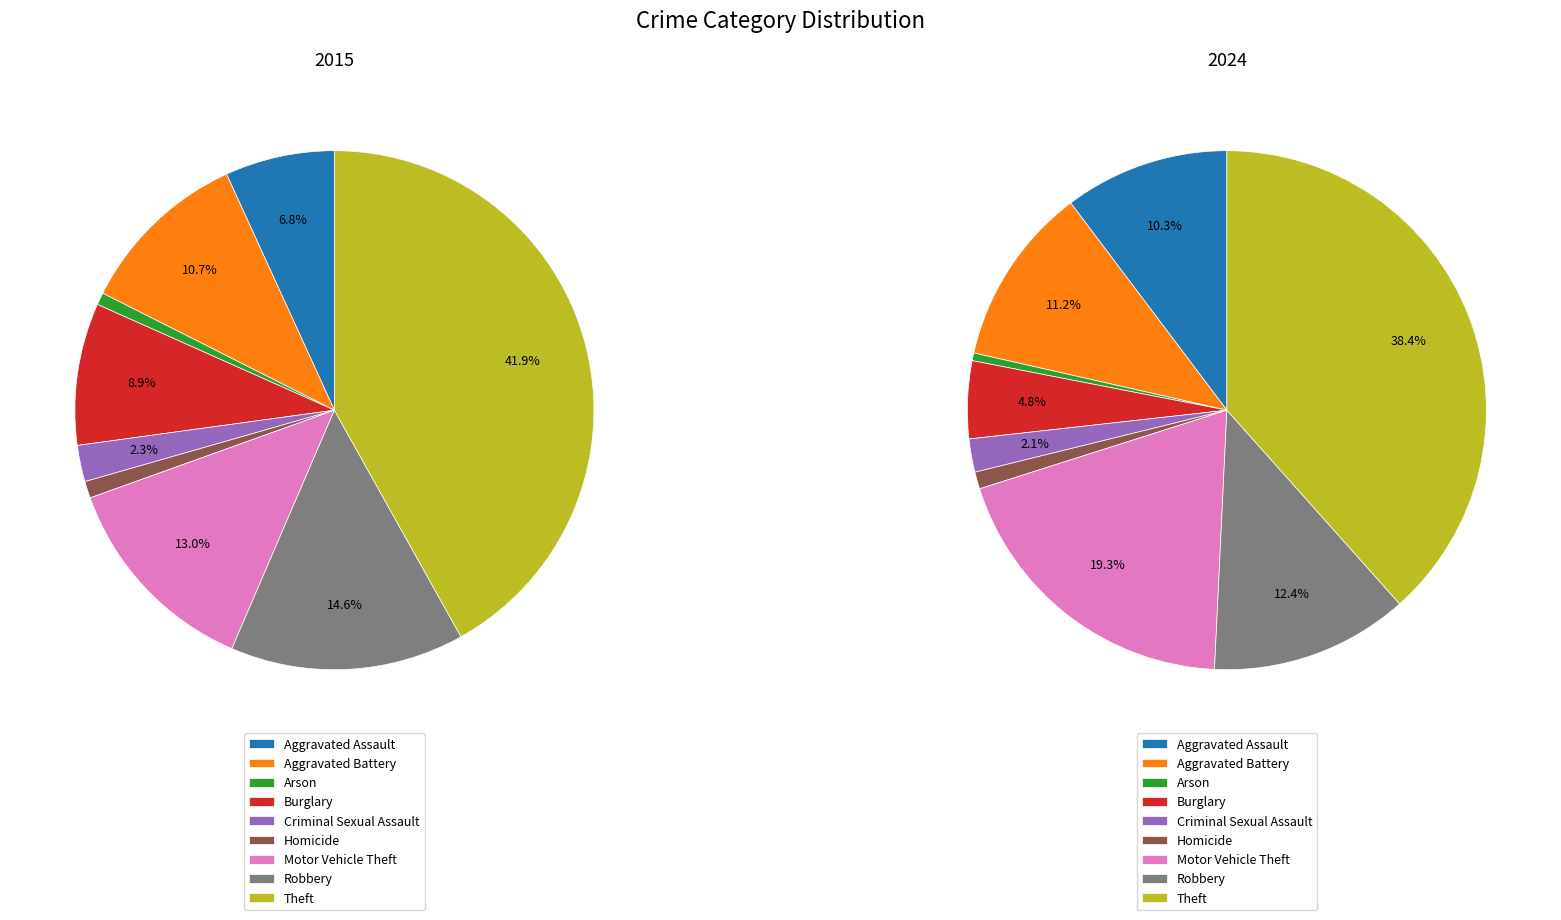

What is the largest slice in the pie chart?

Theft